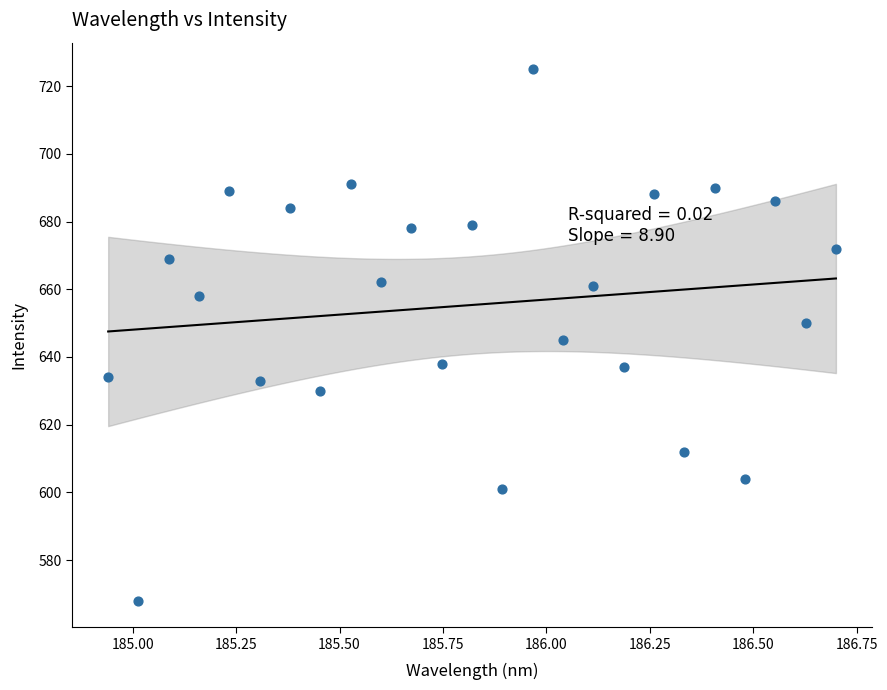

What is the range of Y values (max minus min)?

157